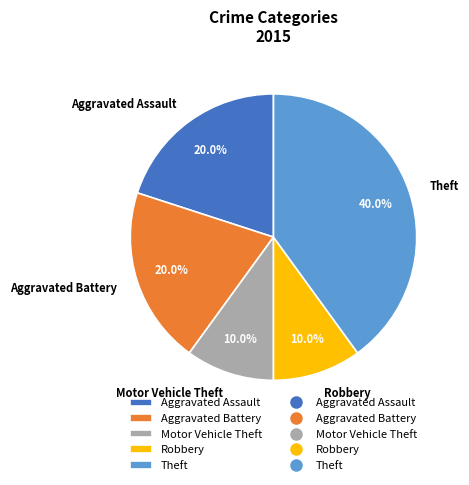

What percentage is the Theft slice, to the nearest percent?

40%